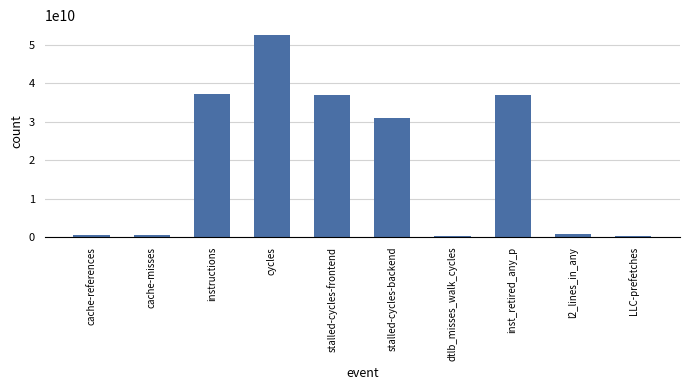

Are the bars horizontal?

No